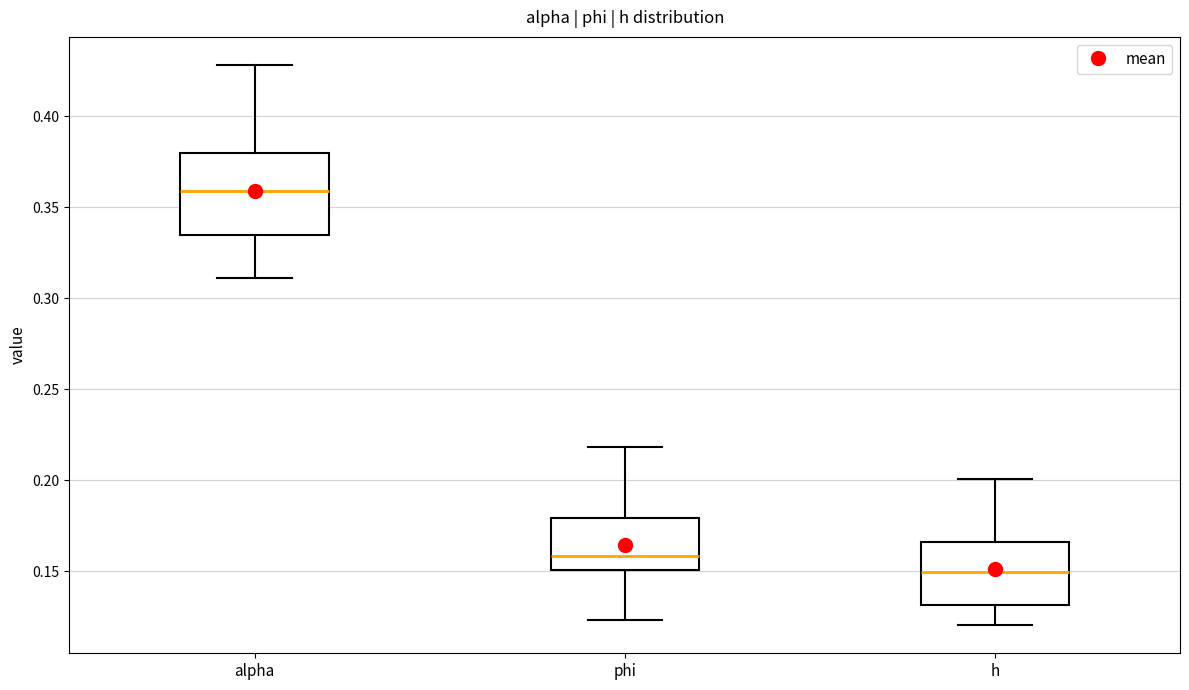

Reading left to right, transcribe this box plot: for each box, give where its median line is, the range the box spans, and where its two whiskers end, as read against the y-axis. The values are not printed on the chart, so give them approximately, as read against the axis.

alpha: median 0.360, box 0.335 to 0.380, whiskers 0.310 to 0.430
phi: median 0.160, box 0.150 to 0.180, whiskers 0.125 to 0.220
h: median 0.150, box 0.130 to 0.165, whiskers 0.120 to 0.200